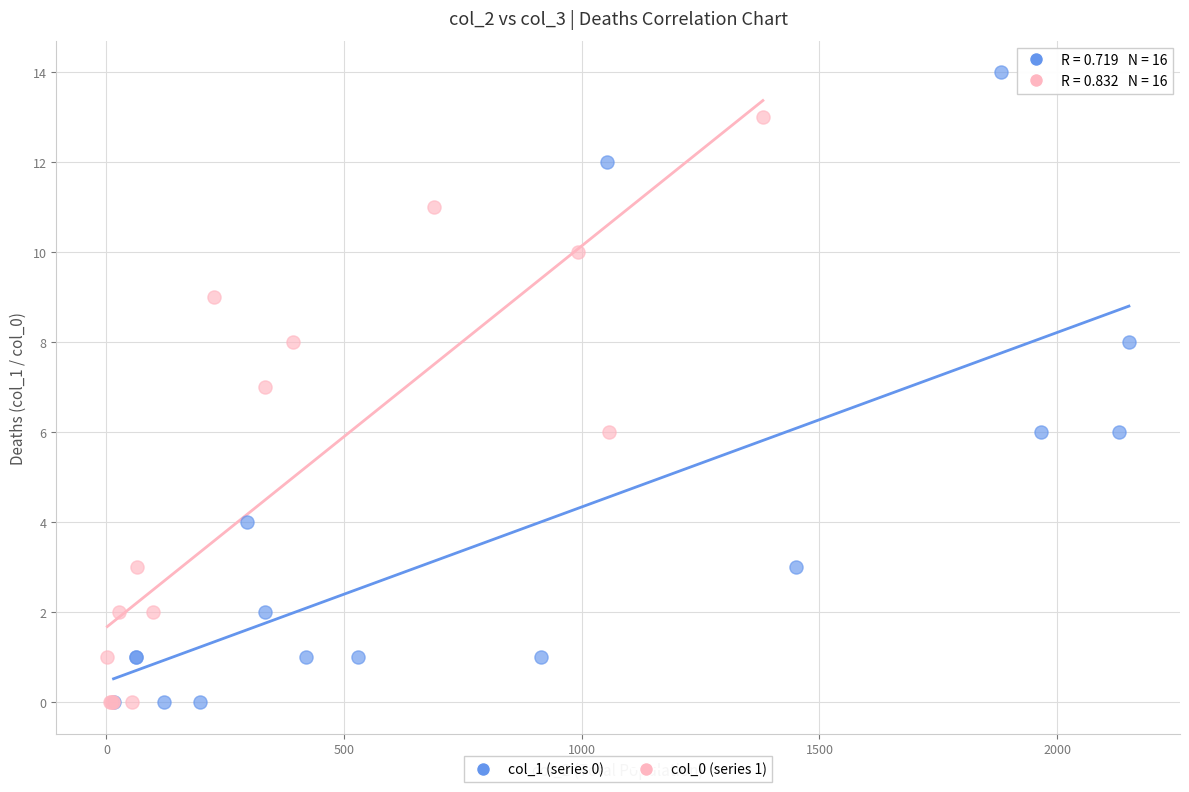

Which series has the largest Y range (max minus min)?

col_1 (series 0)